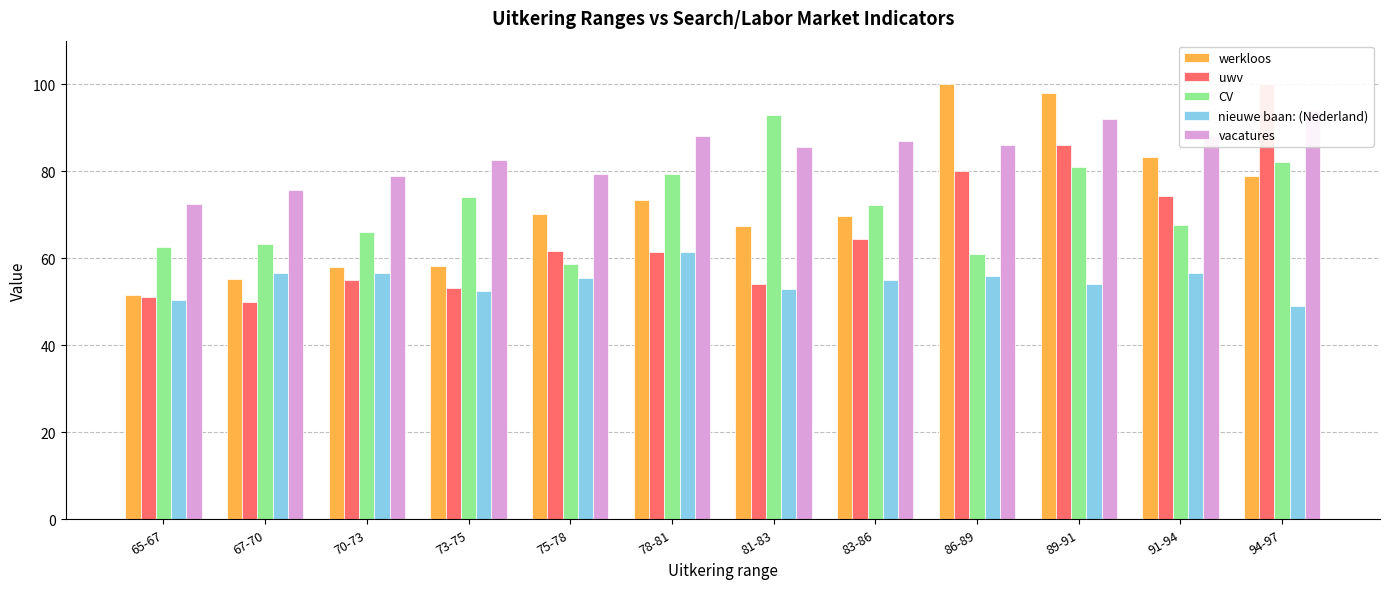

Reading left to right, list all the values displayed in this chart.

werkloos: 65-67=51.5	67-70=55.2	70-73=58.0	73-75=58.1	75-78=70.2	78-81=73.3	81-83=67.3	83-86=69.7	86-89=100.0	89-91=98.0	91-94=83.3	94-97=79.0
uwv: 65-67=51.0	67-70=50.0	70-73=55.0	73-75=53.1	75-78=61.8	78-81=61.3	81-83=54.0	83-86=64.5	86-89=80.0	89-91=86.0	91-94=74.3	94-97=100.0
CV: 65-67=62.5	67-70=63.3	70-73=66.0	73-75=74.1	75-78=58.8	78-81=79.3	81-83=93.0	83-86=72.3	86-89=61.0	89-91=81.0	91-94=67.7	94-97=82.0
nieuwe baan: (Nederland): 65-67=50.5	67-70=56.5	70-73=56.7	73-75=52.4	75-78=55.5	78-81=61.3	81-83=53.0	83-86=55.0	86-89=56.0	89-91=54.0	91-94=56.7	94-97=49.0
vacatures: 65-67=72.5	67-70=75.7	70-73=79.0	73-75=82.6	75-78=79.2	78-81=88.0	81-83=85.7	83-86=87.0	86-89=86.0	89-91=92.0	91-94=88.0	94-97=94.0